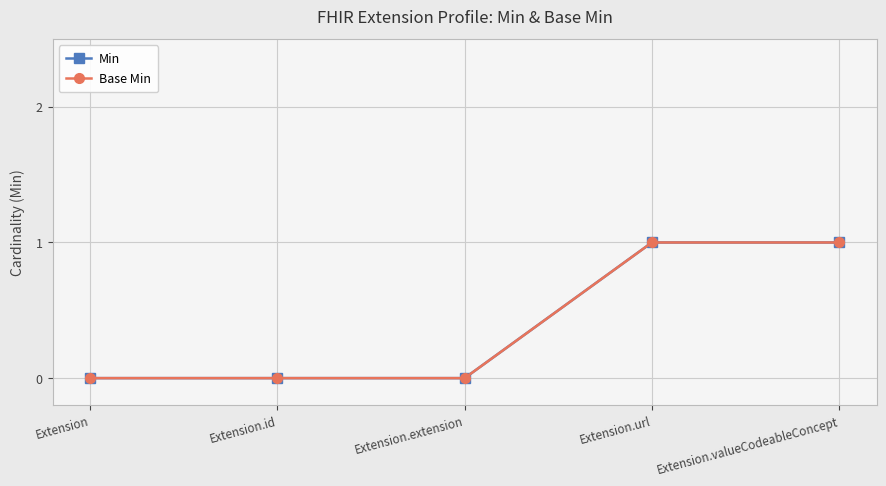

What is the difference between the second highest and second lowest values in the Min series?

1